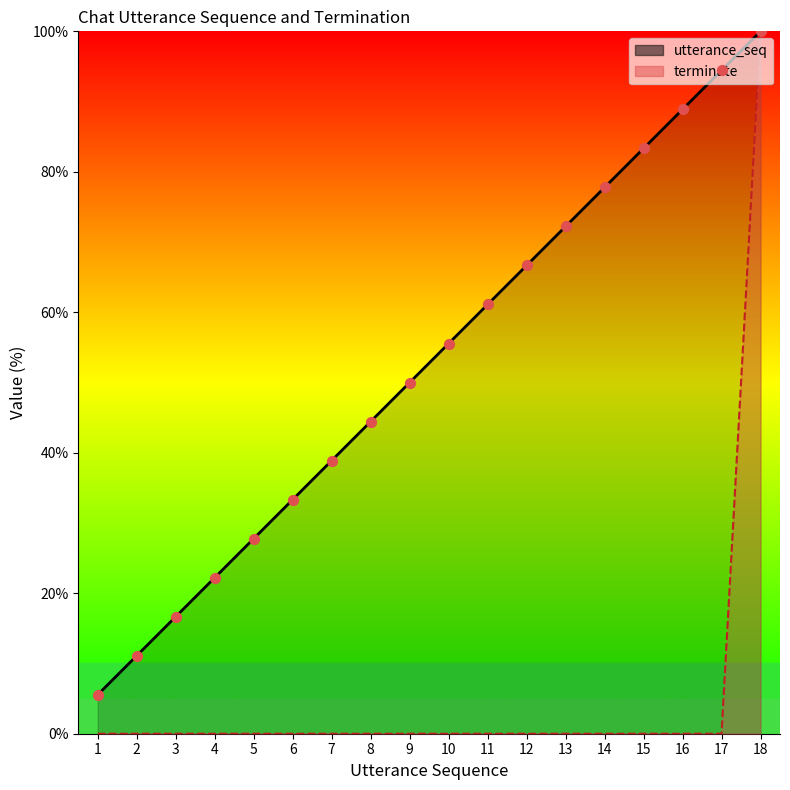

At which category is the sum across all series the highest?

18